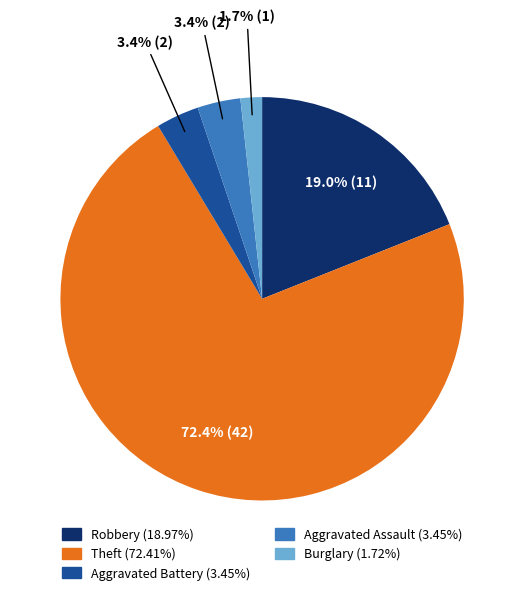

Count the number of slices in the pie.

5